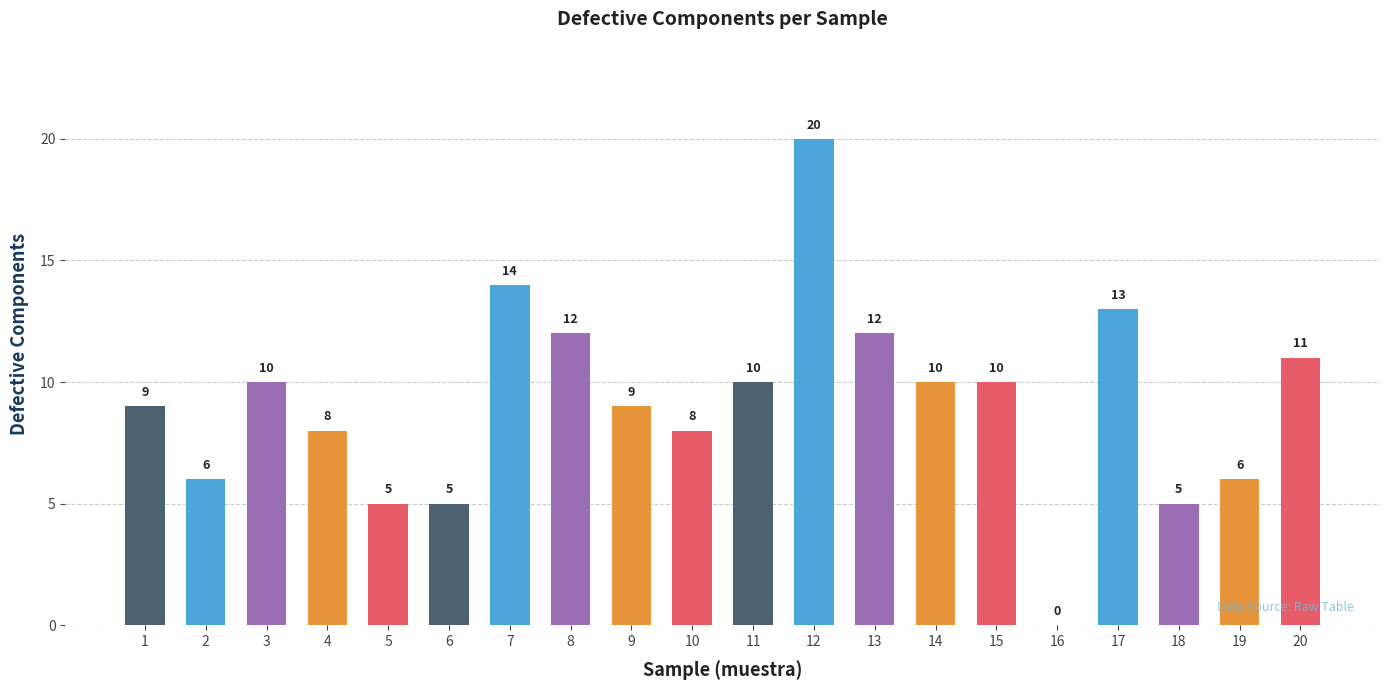

Is it true that the value at 16 is 0?

True